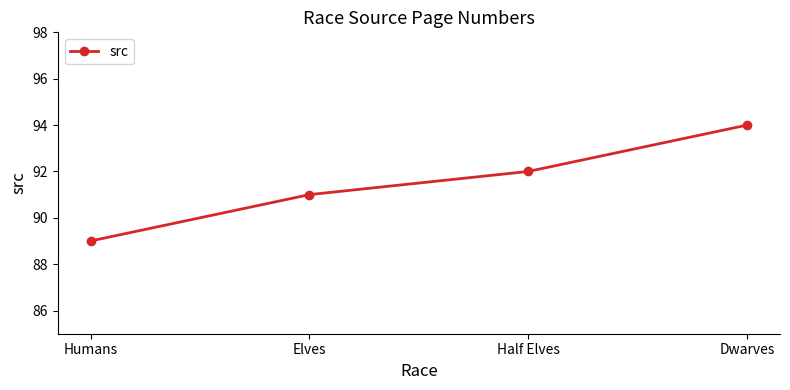

What is the difference between the second highest and second lowest values?

1